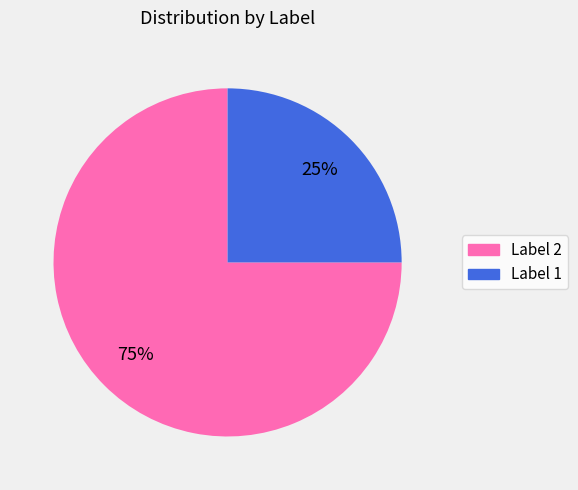

Rank the categories by value from lowest to highest.

Label 1, Label 2